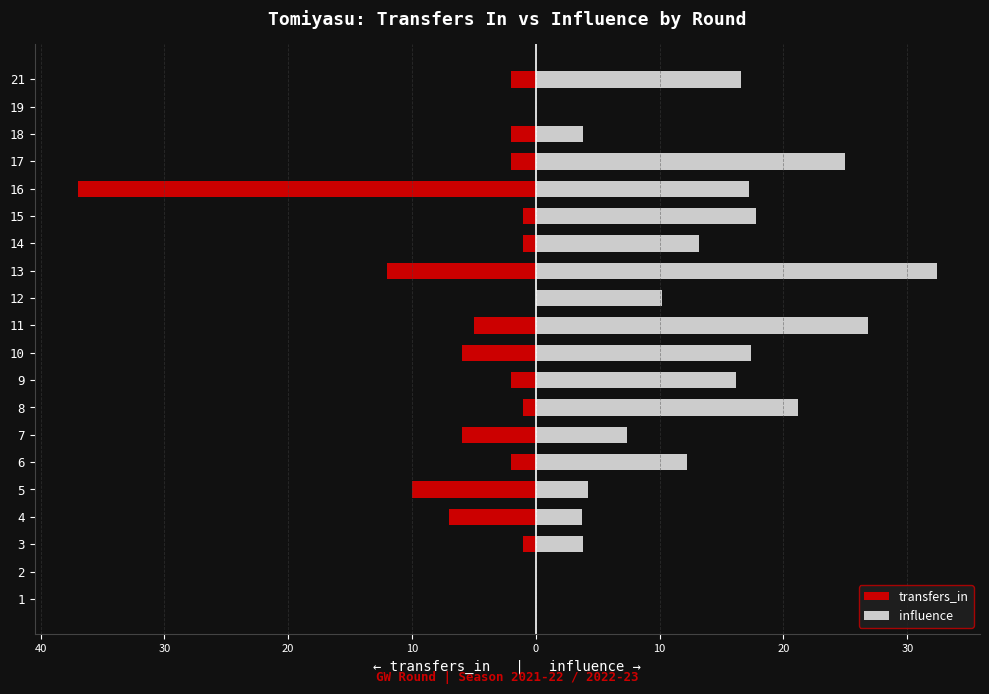

Reading left to right, transcribe all the data shown in this chart.

transfers_in: 0.0	0.0	-1.0	-7.0	-10.0	-2.0	-6.0	-1.0	-2.0	-6.0	-5.0	0.0	-12.0	-1.0	-1.0	-37.0	-2.0	-2.0	0.0	-2.0
influence: 0.0	0.0	3.8	3.7	4.2	12.2	7.4	21.2	16.2	17.4	26.8	10.2	32.4	13.2	17.8	17.2	25.0	3.8	0.0	16.6